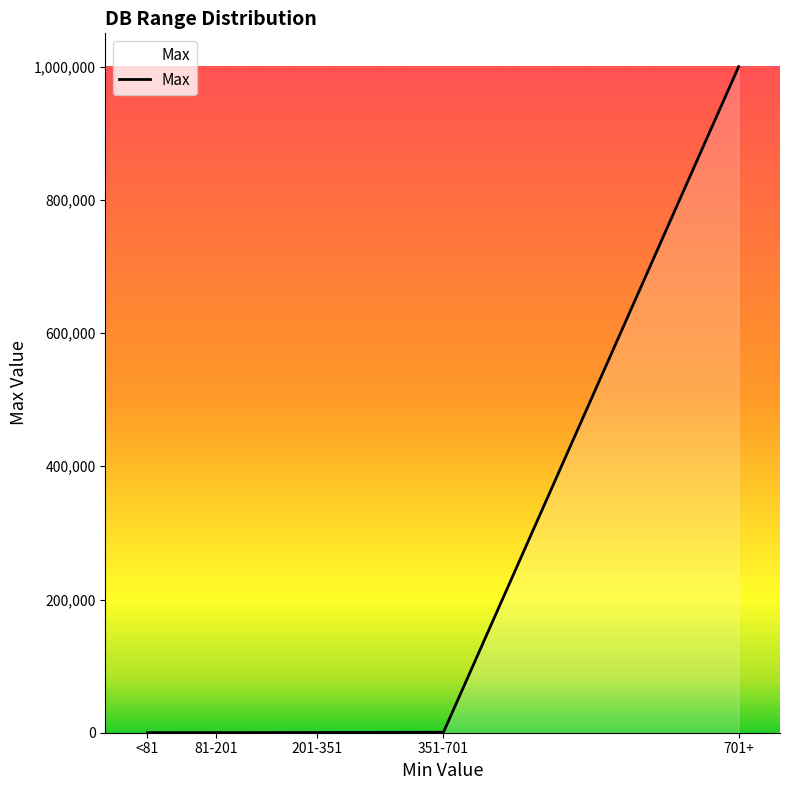

Is it true that the value at 701+ is 1000000?

True